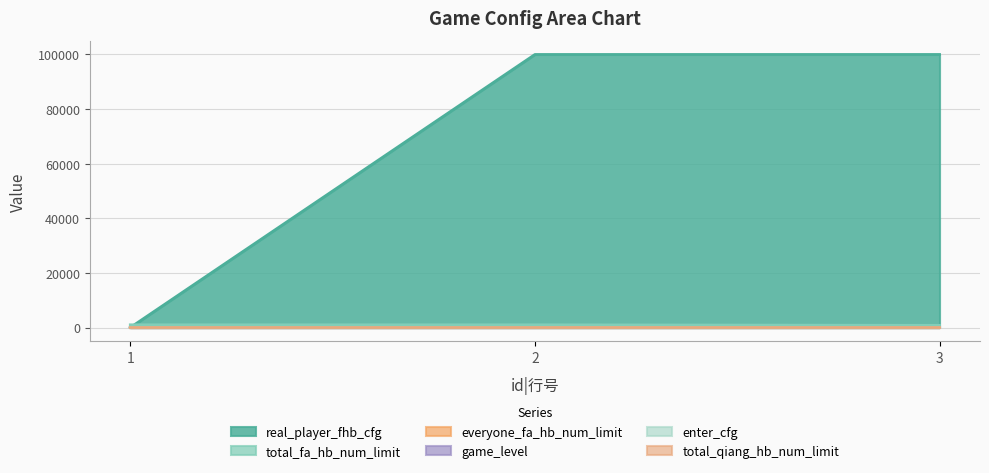

What is the value of the real_player_fhb_cfg point at the 3rd from the left?

99999